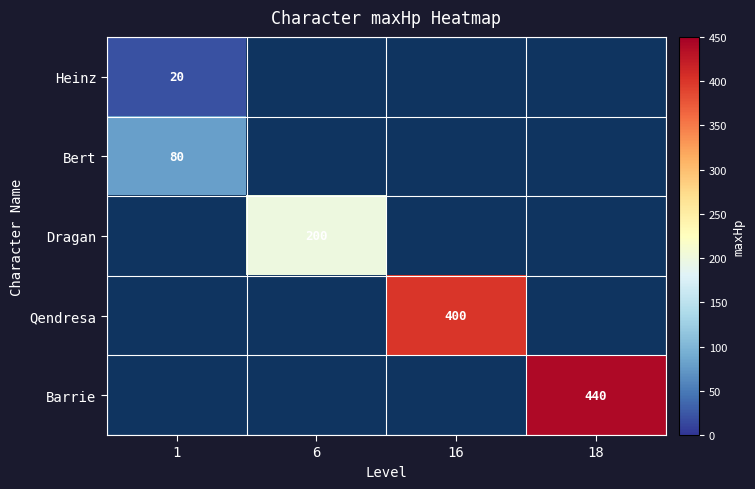

True or false: Bert has a value of 80 at 1.

True